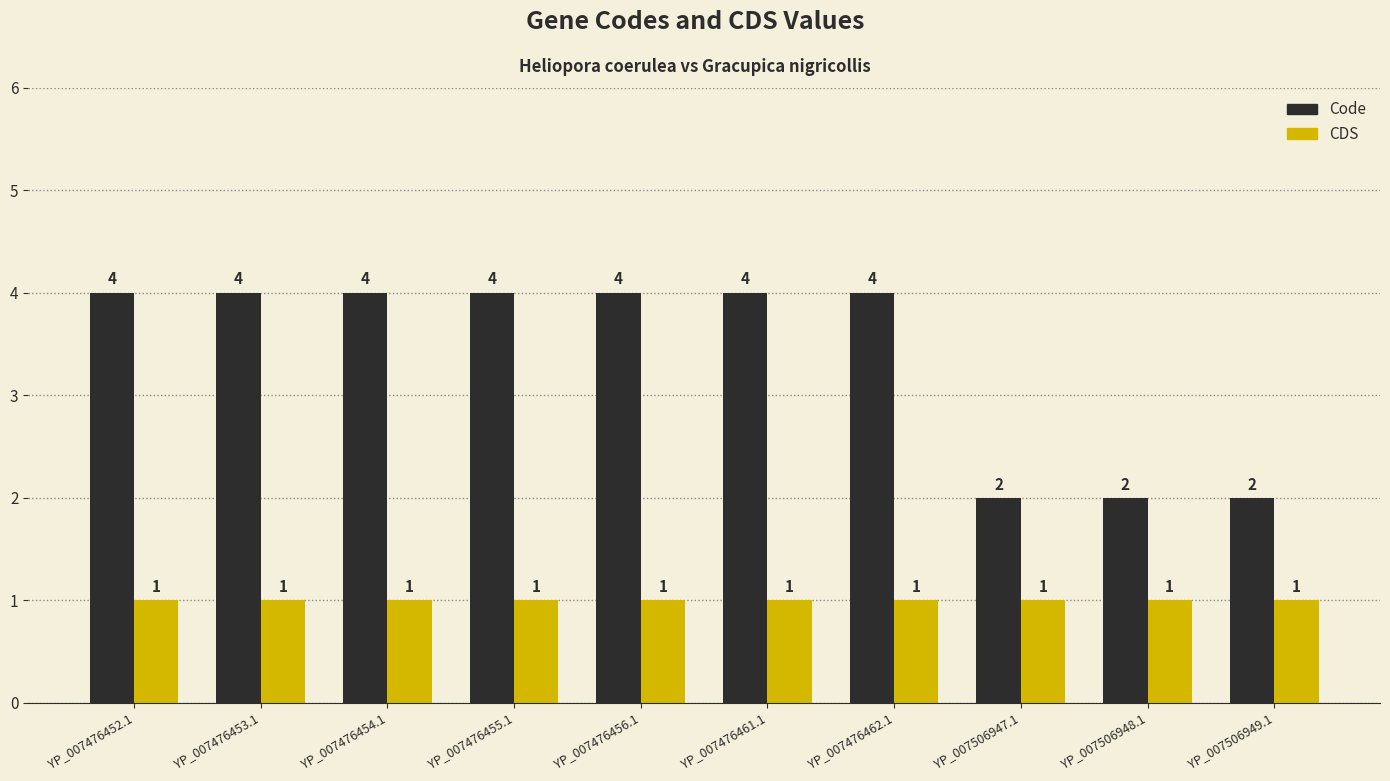

What are all the series names shown in the legend?

Code, CDS